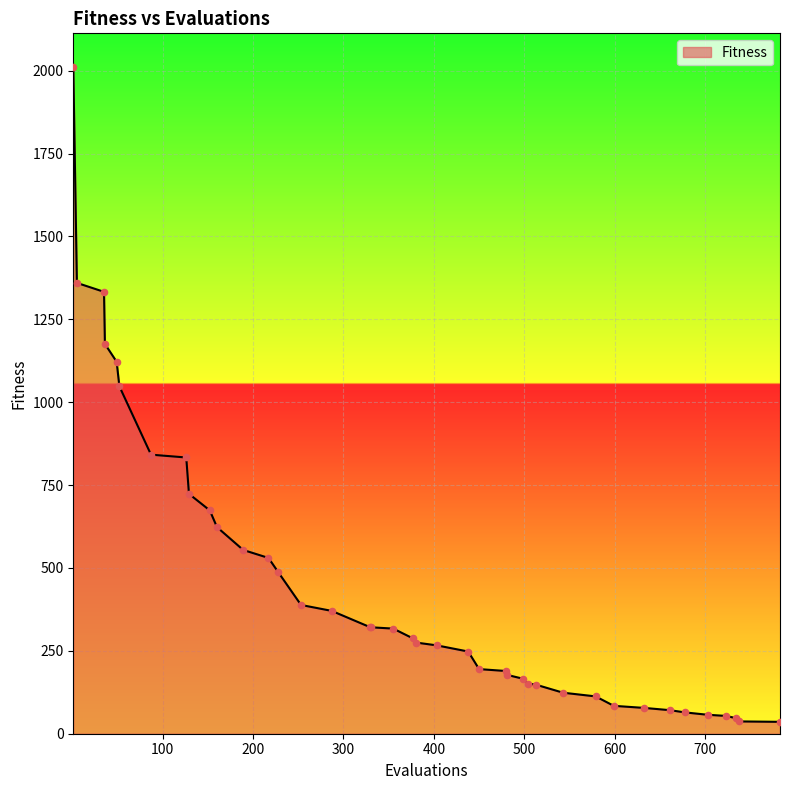

What is the maximum value shown in the chart?

2011.9